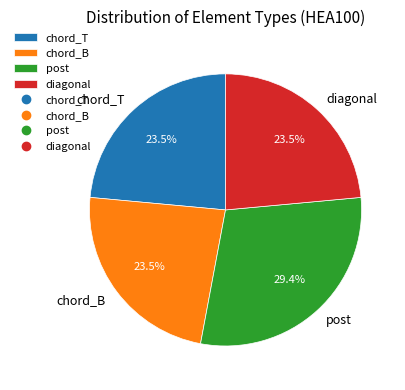

What is the largest slice in the pie chart?

post